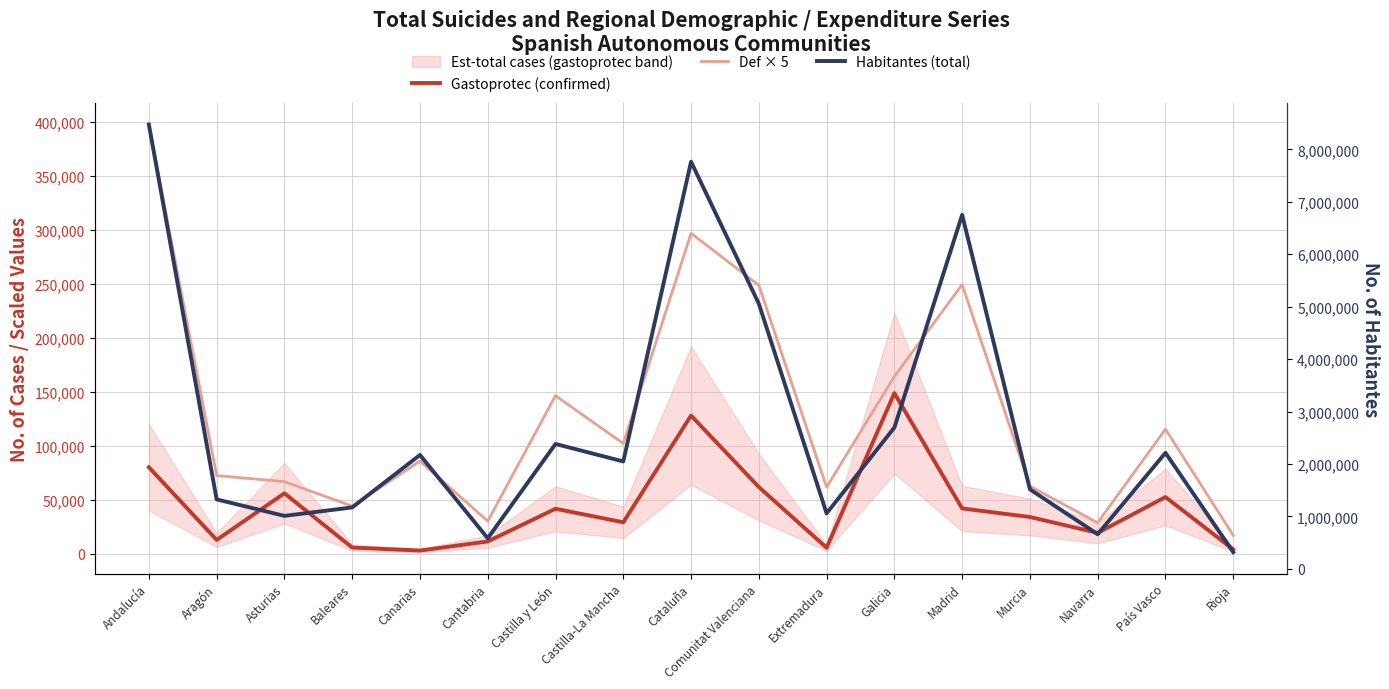

True or false: Habitantes (total) has a value of 4113061.5 at Madrid.

False